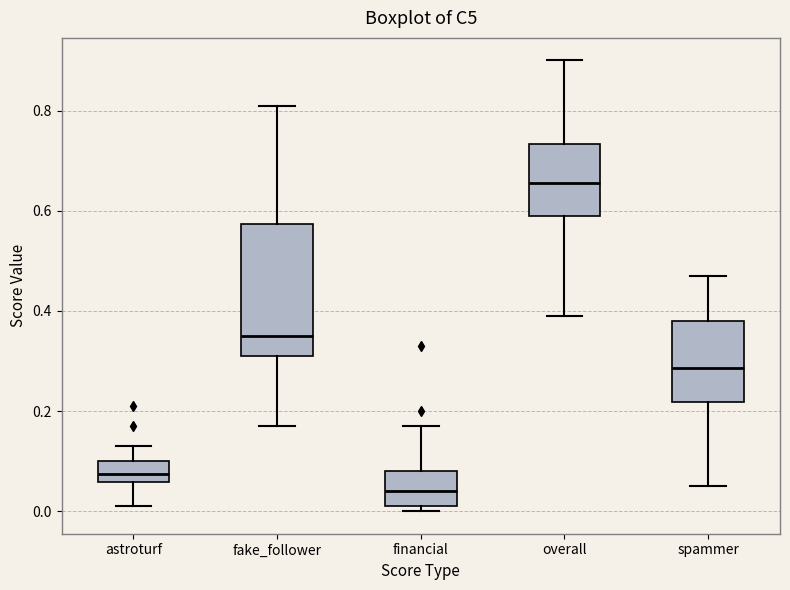

Reading left to right, read every box against the y-axis: the position of its median line, the range the box covers, and the ends of its whiskers. The values are not printed on the chart, so give them approximately, as read against the axis.

astroturf: median 0.08, box 0.06 to 0.10, whiskers 0.02 to 0.14
fake_follower: median 0.36, box 0.32 to 0.58, whiskers 0.18 to 0.82
financial: median 0.04, box 0.02 to 0.08, whiskers 0.00 to 0.18
overall: median 0.66, box 0.60 to 0.74, whiskers 0.40 to 0.90
spammer: median 0.28, box 0.22 to 0.38, whiskers 0.06 to 0.48